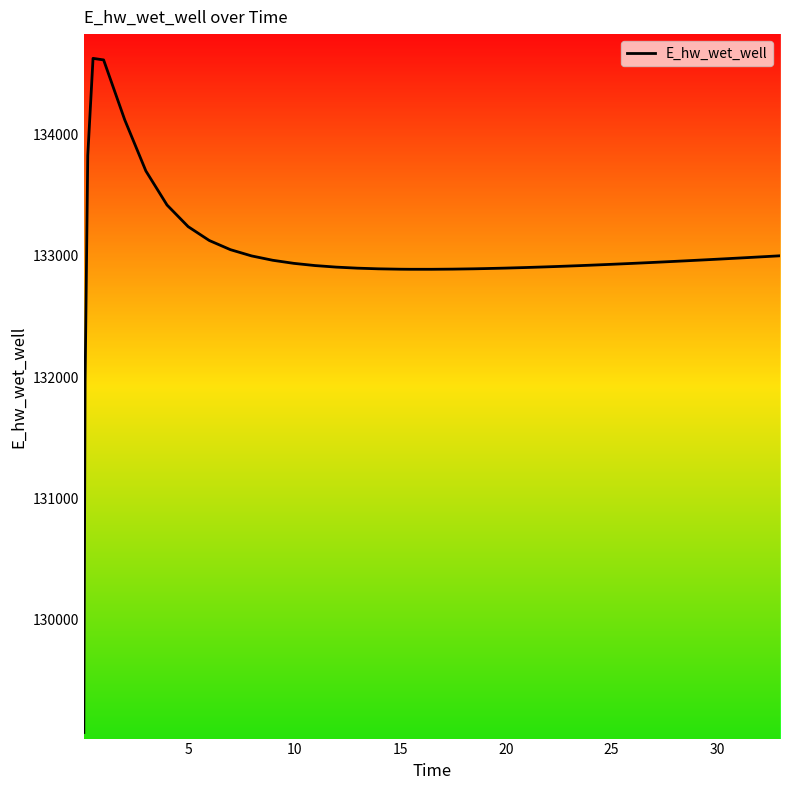

What is the maximum value shown in the chart?

134628.0